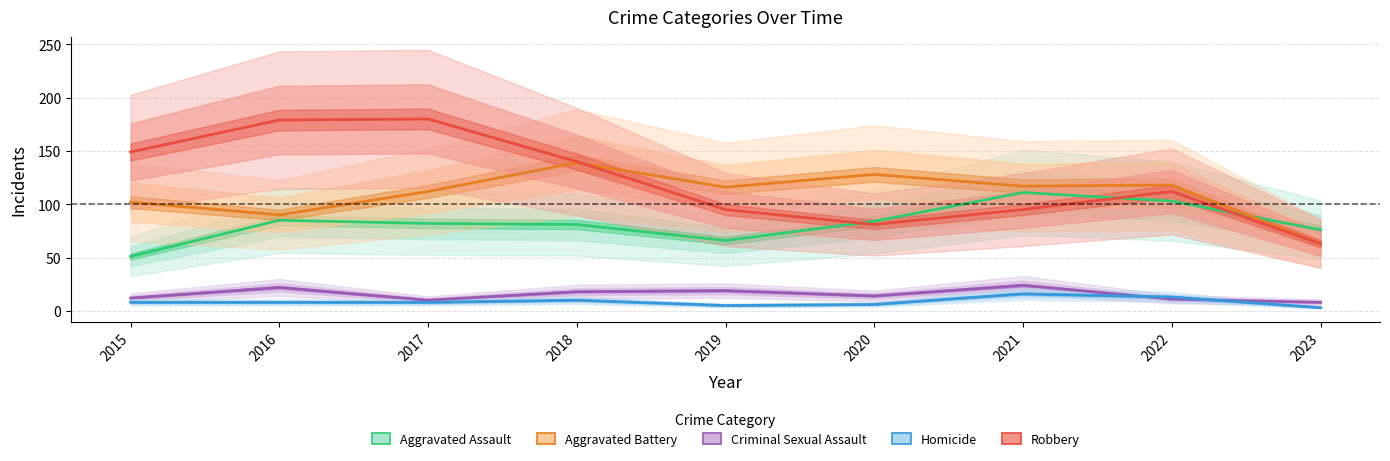

Where is the first local maximum for Aggravated Battery?

2018